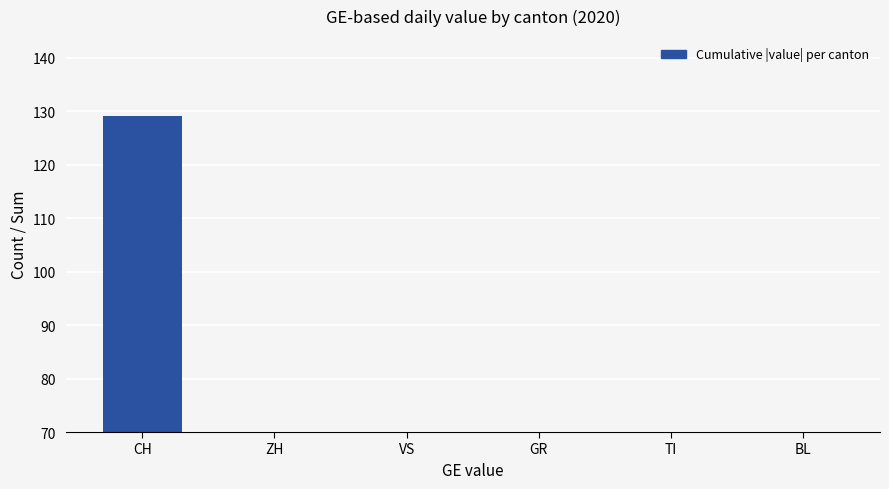

Is it true that the value at VS is 41?

True